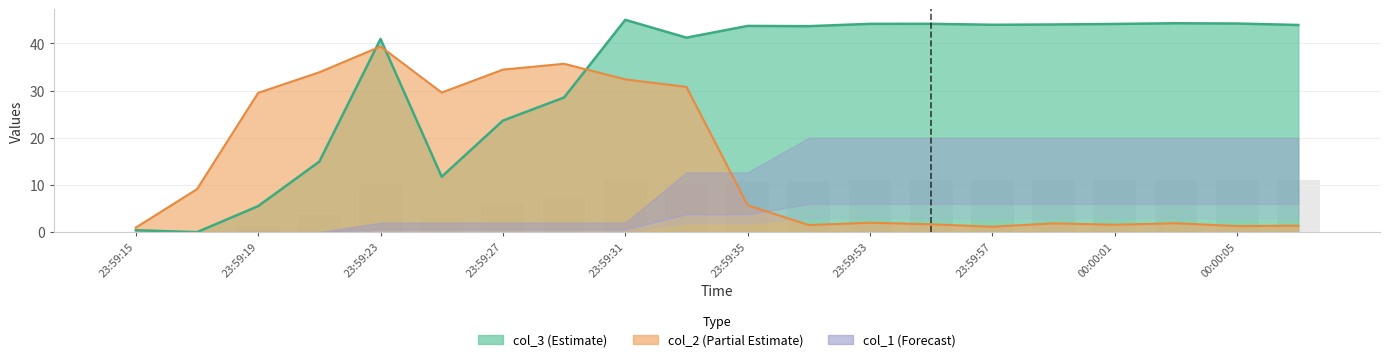

Which series has the widest spread of values?

col_3